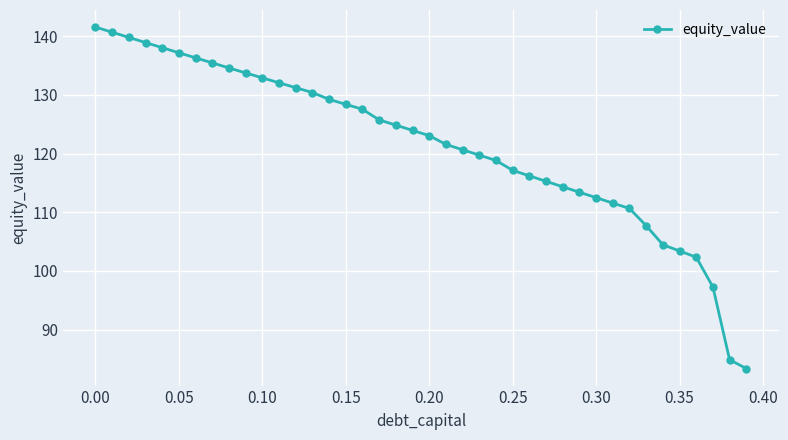

What is the value of the 30th point from the left?

113.4